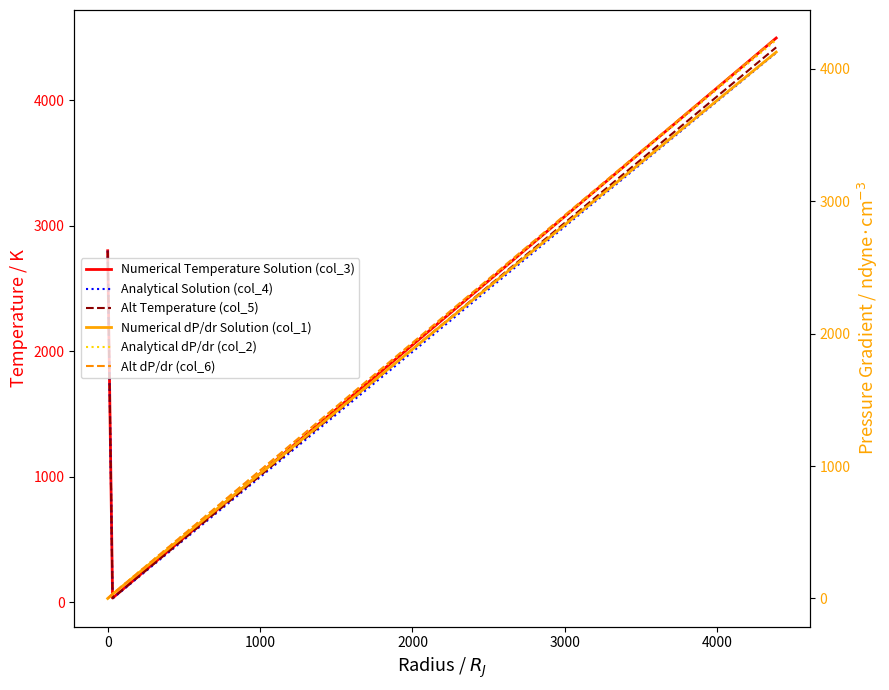

Which series has the largest total across all categories?

Numerical Temperature Solution (col_3)